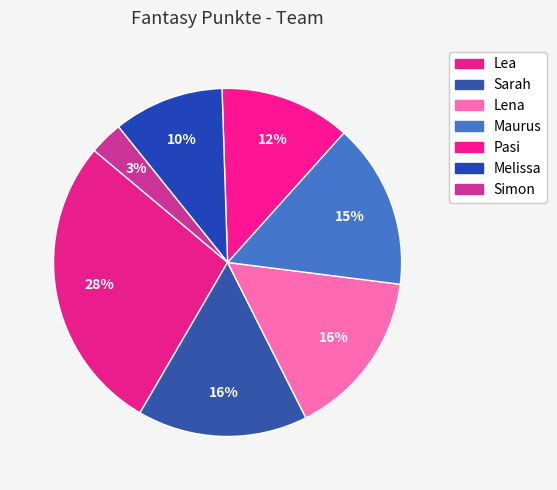

Combined, do Lea and Sarah account for over 50%?

No